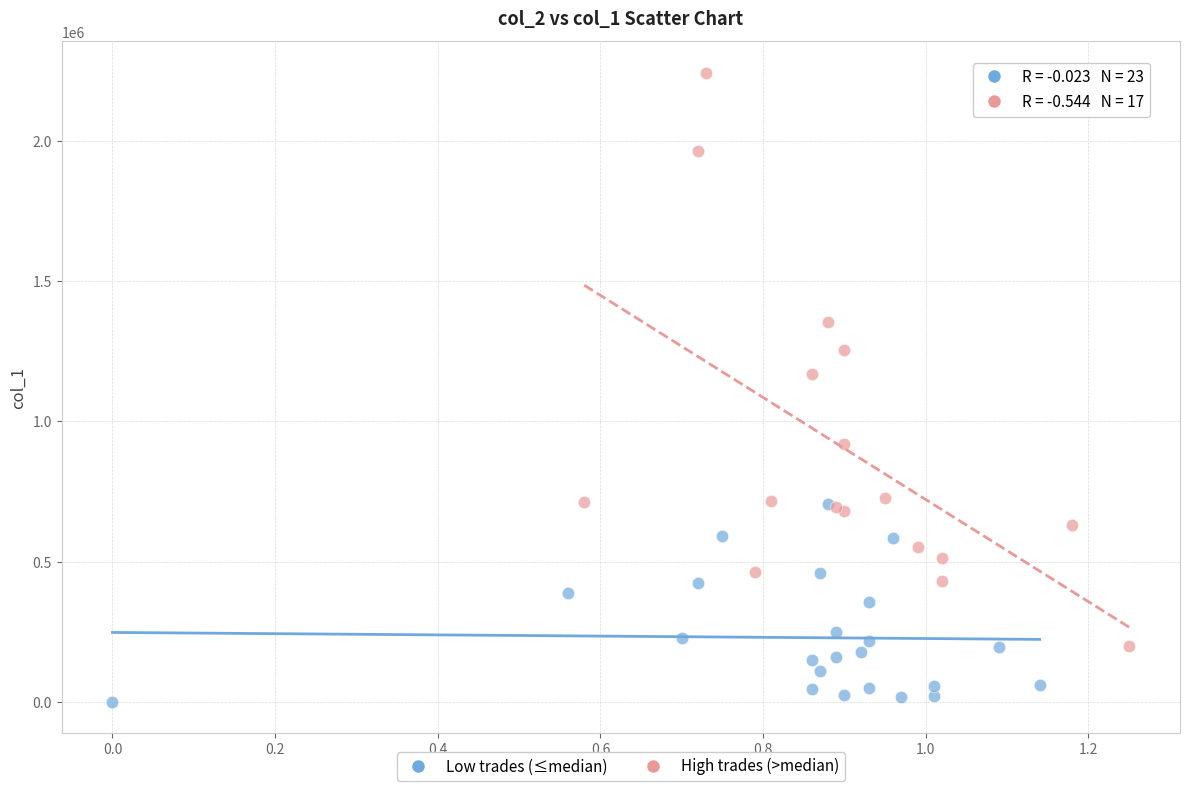

Which series has the widest spread of Y values?

High trades (>median)